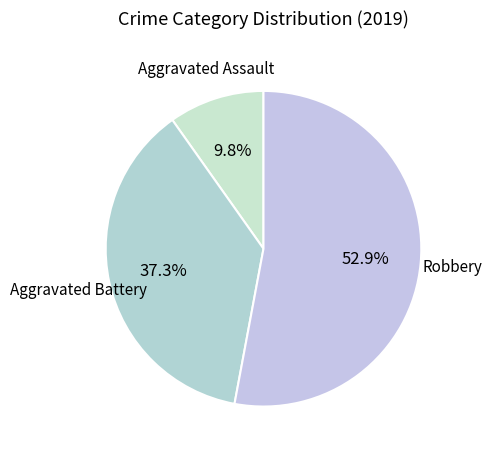

How many slices are in this pie chart?

3